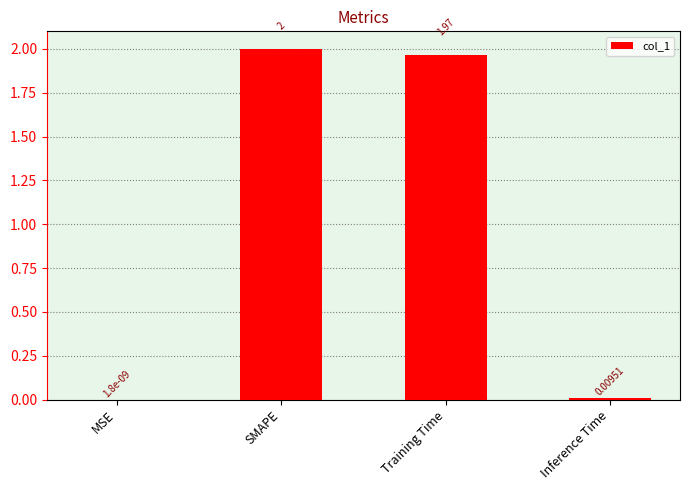

Which category has the highest value across all series?

SMAPE